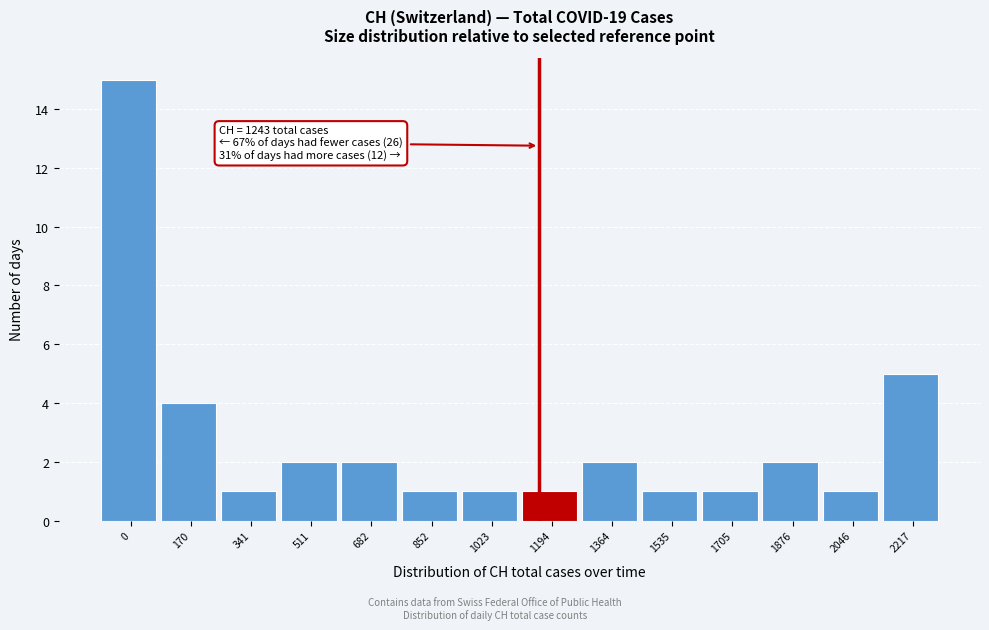

Reading right to left, list all the values displayed in this chart.

2217=5	2046=1	1876=2	1705=1	1535=1	1364=2	1194=1	1023=1	852=1	682=2	511=2	341=1	170=4	0=15